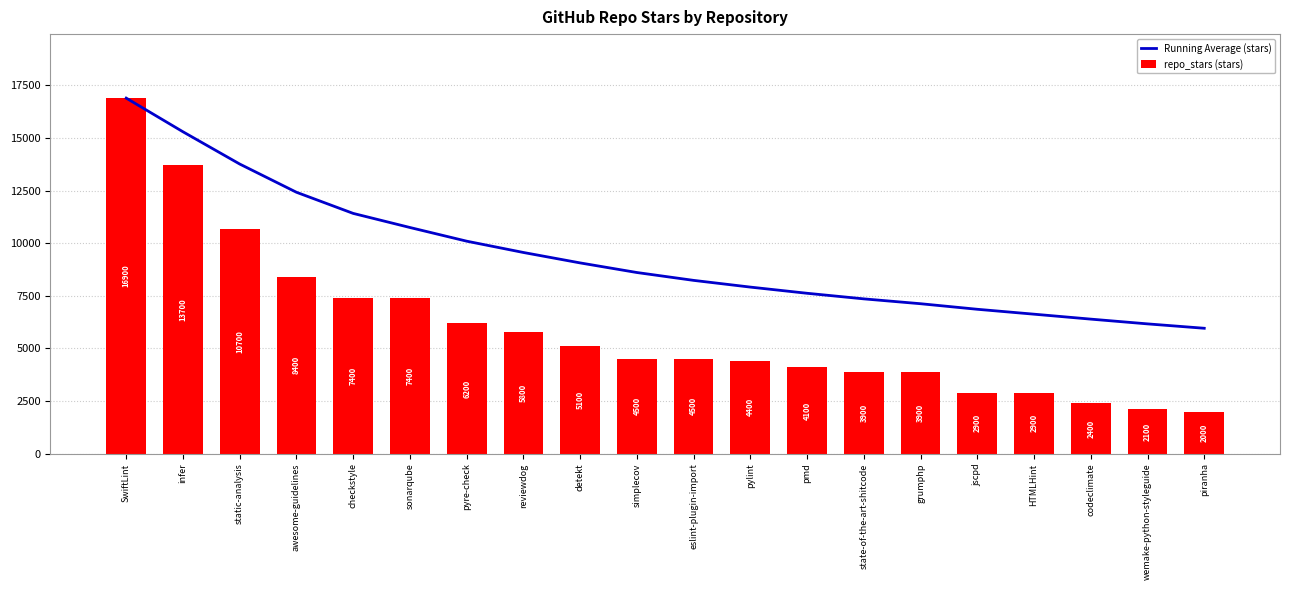

At which category is the sum across all series the highest?

SwiftLint